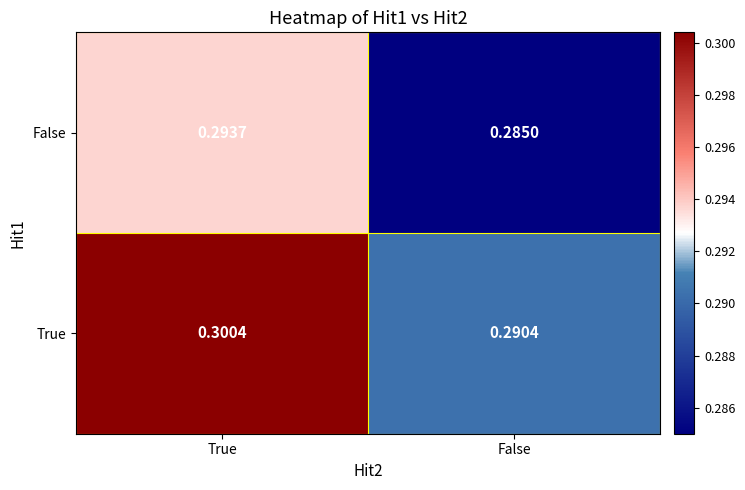

At True, list the series in order from largest to smallest.

True, False